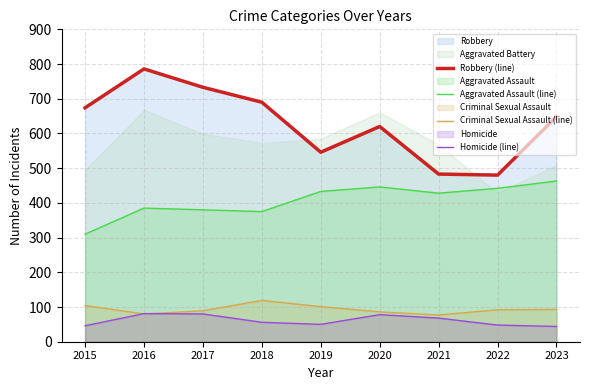

Count the number of data series in this chart.

4